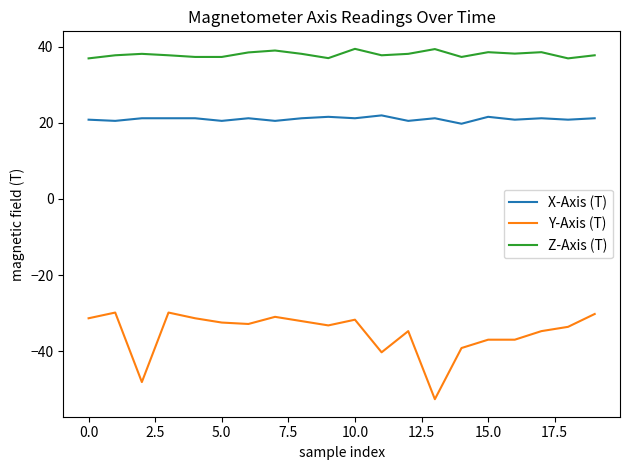

At how many categories does at least one series exceed 12?

20